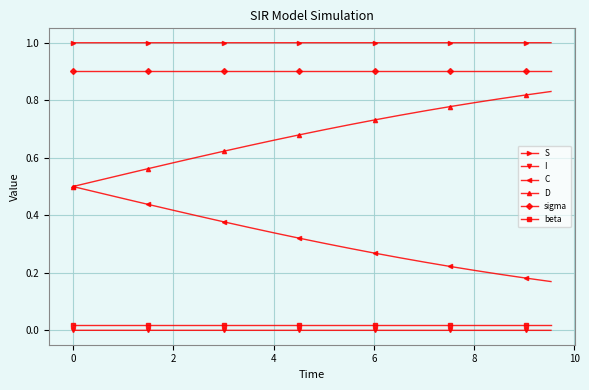

True or false: D and beta cross at least once.

False